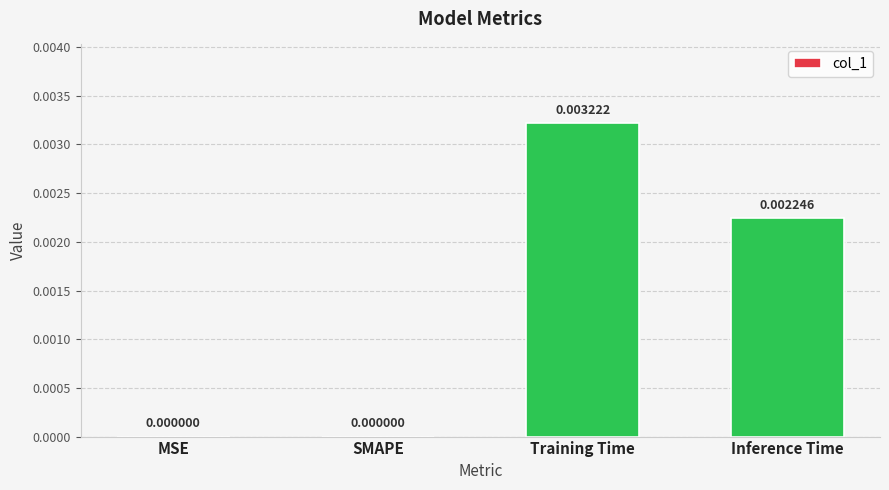

Which category has the highest value across all series?

Training Time